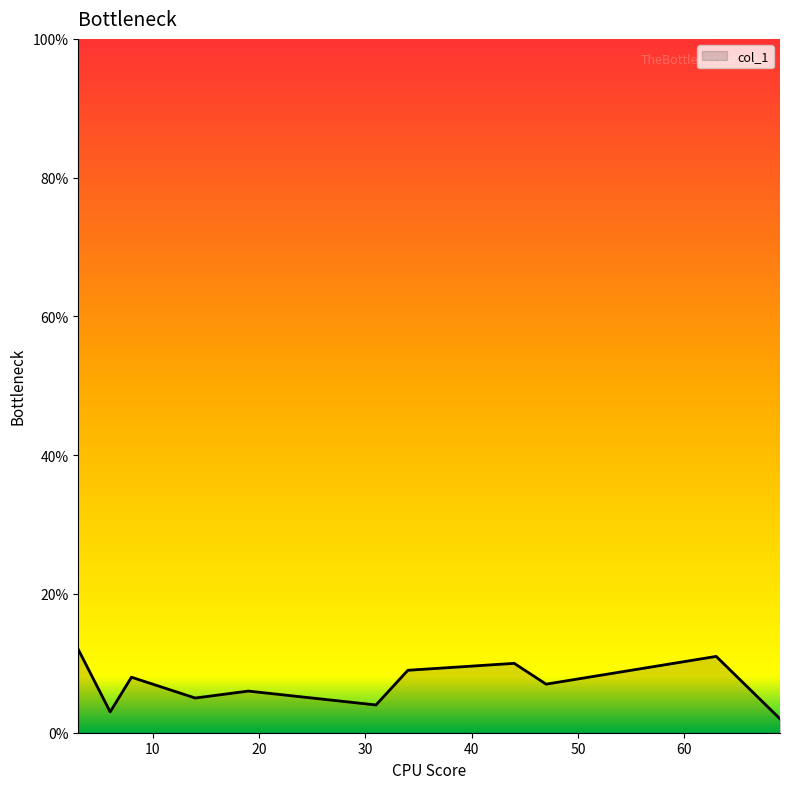

What is the difference between the maximum and minimum values?

10